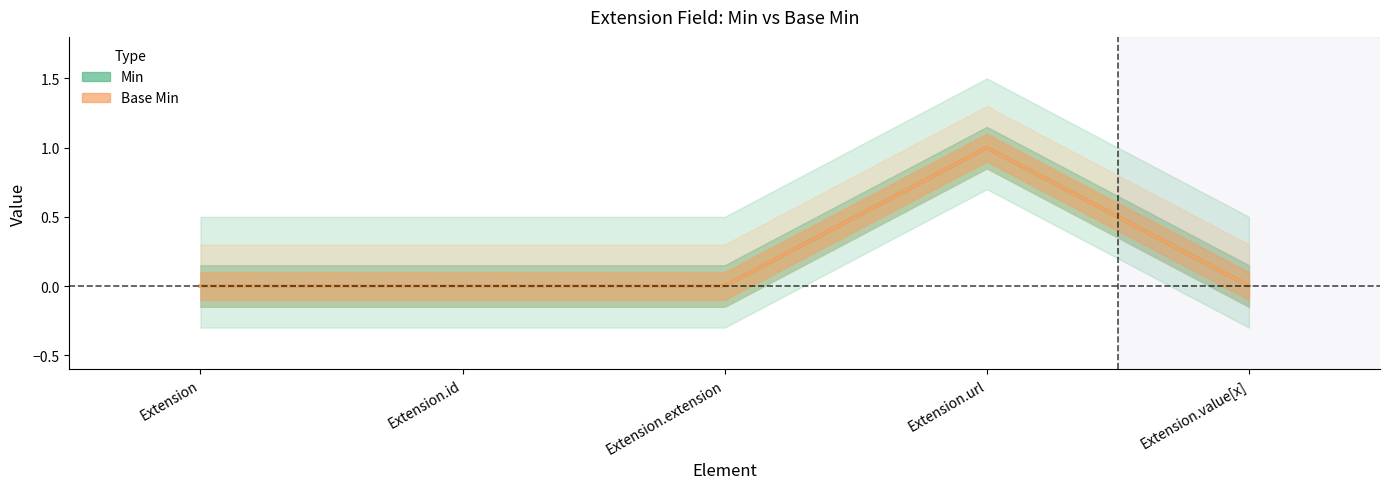

List the series in order of their peak value, lowest first.

Min, Base Min